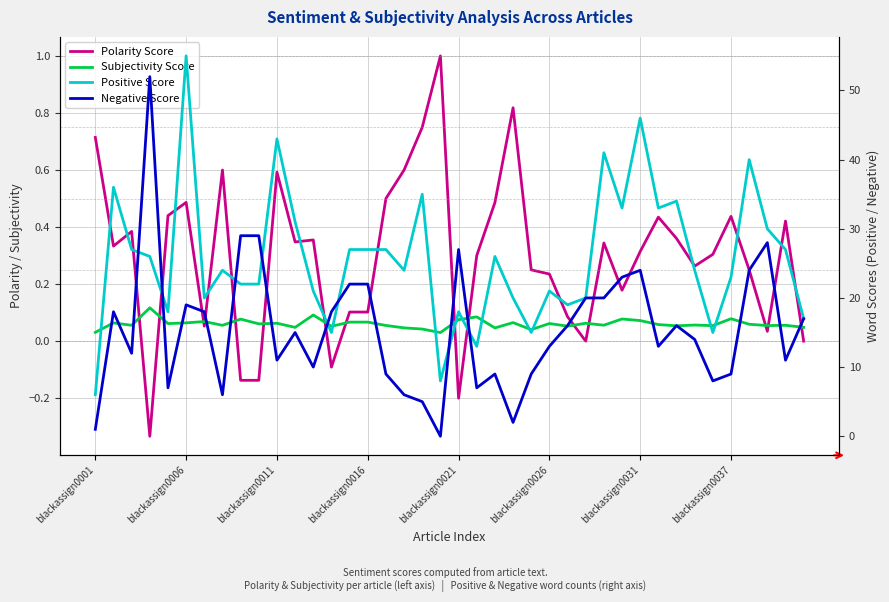

Reading right to left, extract all data points from this chart.

Polarity Score: 0.0	0.4	0.0	0.2	0.4	0.3	0.3	0.4	0.4	0.3	0.2	0.3	0.0	0.1	0.2	0.2	0.8	0.5	0.3	-0.2	1.0	0.7	0.6	0.5	0.1	0.1	-0.1	0.4	0.3	0.6	-0.1	-0.1	0.6	0.1	0.5	0.4	-0.3	0.4	0.3	0.7
Subjectivity Score: 0.0	0.1	0.1	0.1	0.1	0.1	0.1	0.1	0.1	0.1	0.1	0.1	0.1	0.1	0.1	0.0	0.1	0.0	0.1	0.1	0.0	0.0	0.0	0.1	0.1	0.1	0.1	0.1	0.0	0.1	0.1	0.1	0.1	0.1	0.1	0.1	0.1	0.1	0.1	0.0
Positive Score: 17.0	27.0	30.0	40.0	23.0	15.0	24.0	34.0	33.0	46.0	33.0	41.0	20.0	19.0	21.0	15.0	20.0	26.0	13.0	18.0	8.0	35.0	24.0	27.0	27.0	27.0	15.0	21.0	31.0	43.0	22.0	22.0	24.0	20.0	55.0	18.0	26.0	27.0	36.0	6.0
Negative Score: 17.0	11.0	28.0	24.0	9.0	8.0	14.0	16.0	13.0	24.0	23.0	20.0	20.0	16.0	13.0	9.0	2.0	9.0	7.0	27.0	0.0	5.0	6.0	9.0	22.0	22.0	18.0	10.0	15.0	11.0	29.0	29.0	6.0	18.0	19.0	7.0	52.0	12.0	18.0	1.0